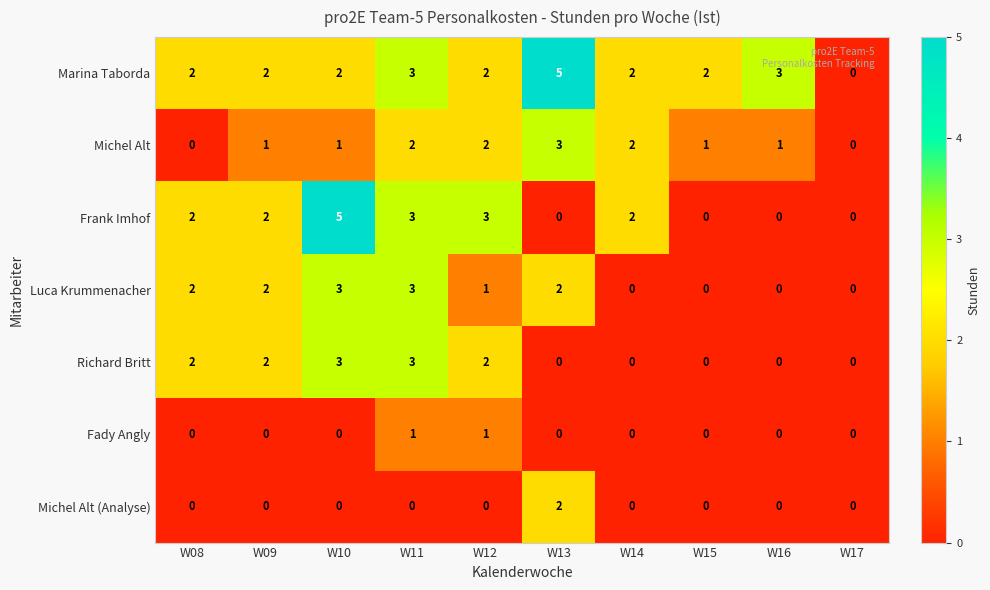

How many Richard Britt values are between 0 and 2?

8